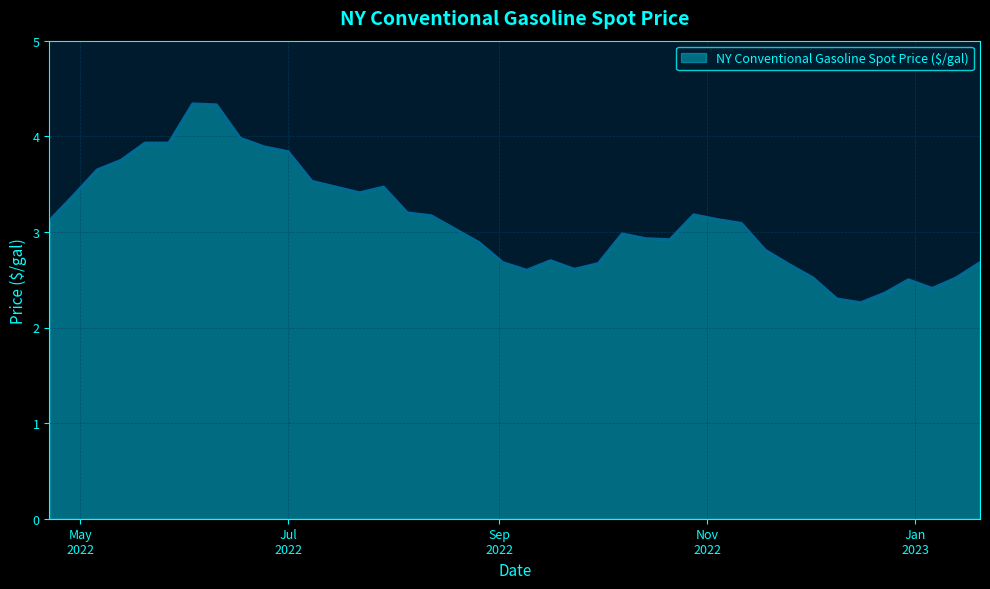

What is the smallest value displayed?

2.3